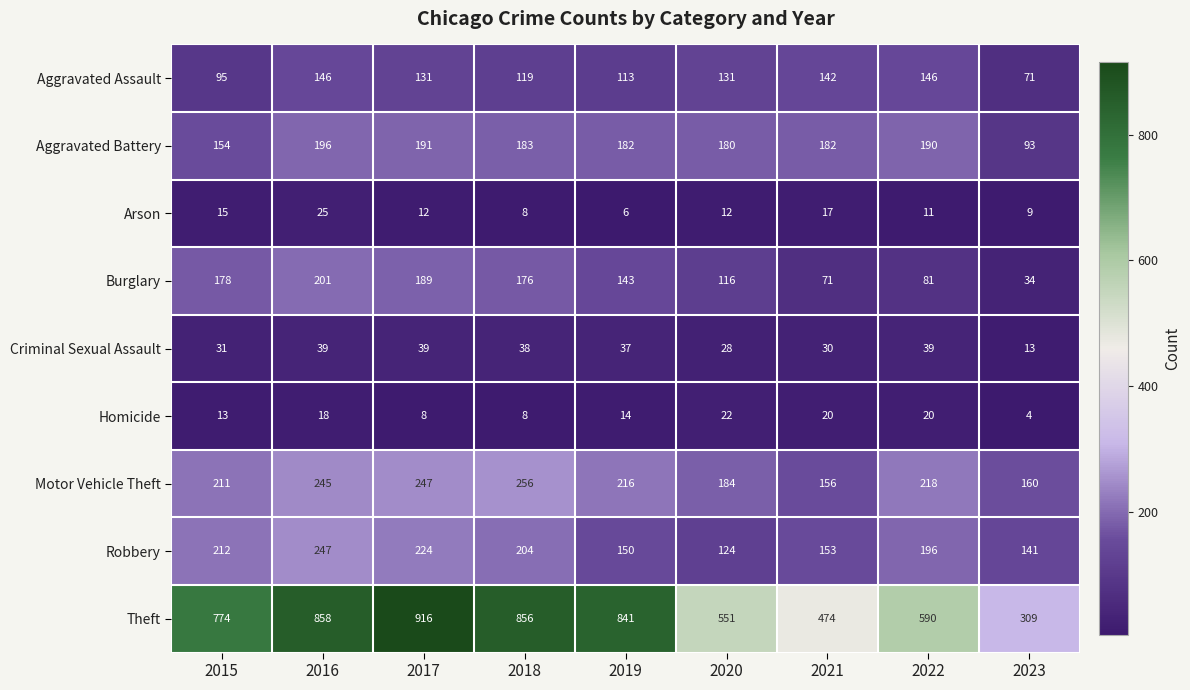

Between 2017 and 2021, which series saw the biggest shift?

Theft